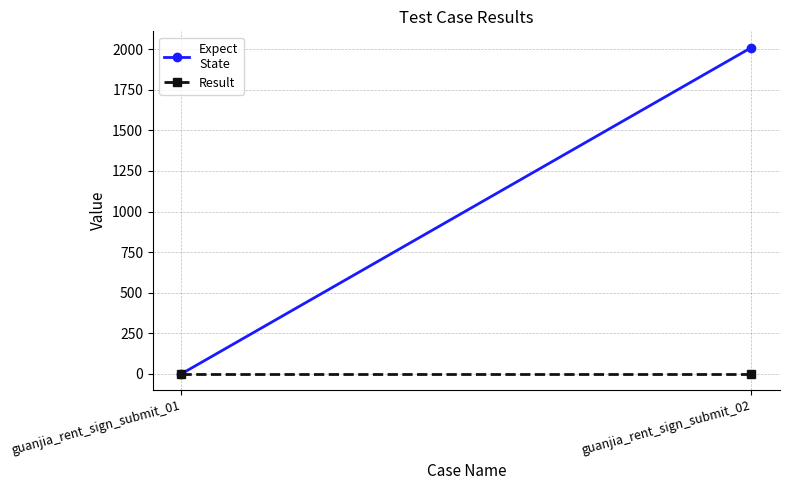

Is the value of Result at guanjia_rent_sign_submit_01 greater than the value of Expect
State at guanjia_rent_sign_submit_01?

No